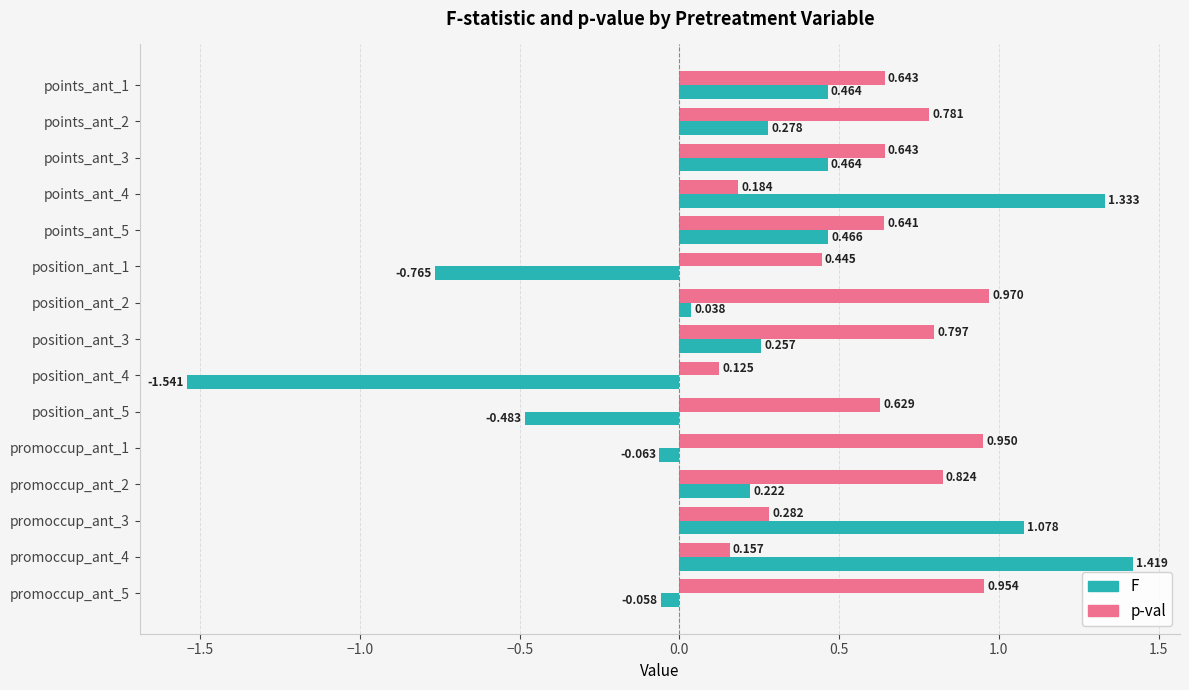

At promoccup_ant_4, list the series in order from smallest to largest.

p-val, F